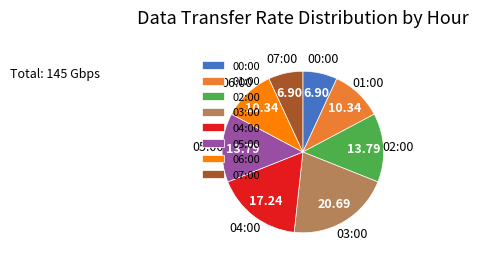

Is it true that 01:00 is 21% of the pie?

False